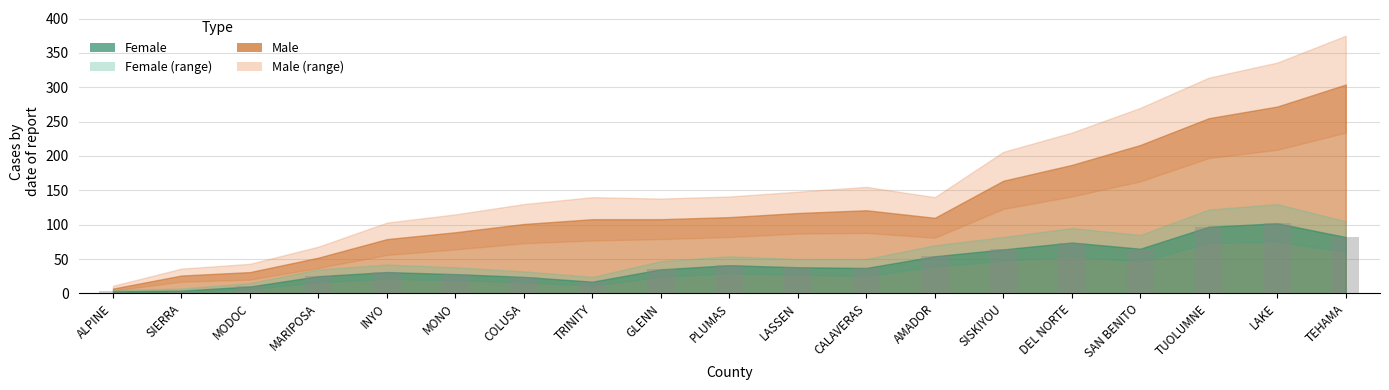

What is the change in value from SIERRA to LASSEN?

+34